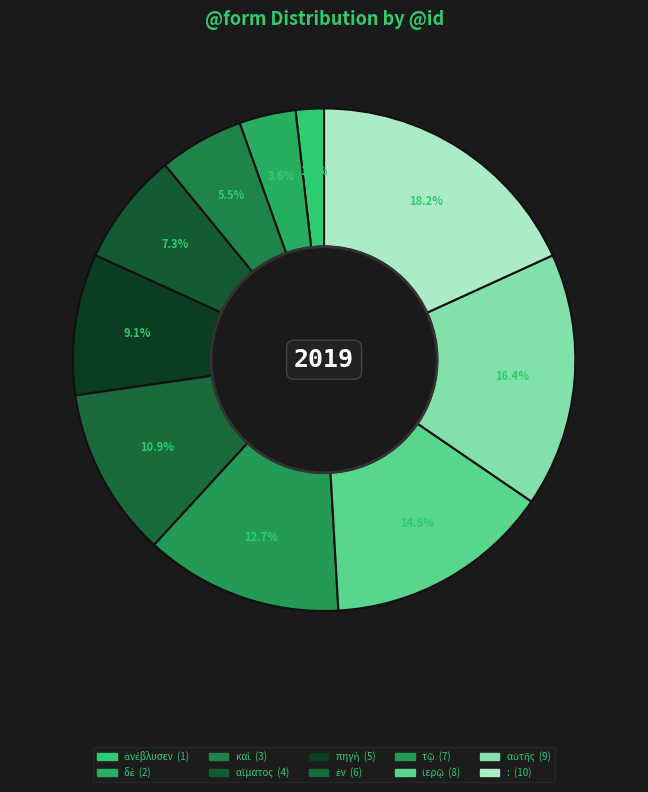

How many segments does this pie chart have?

10